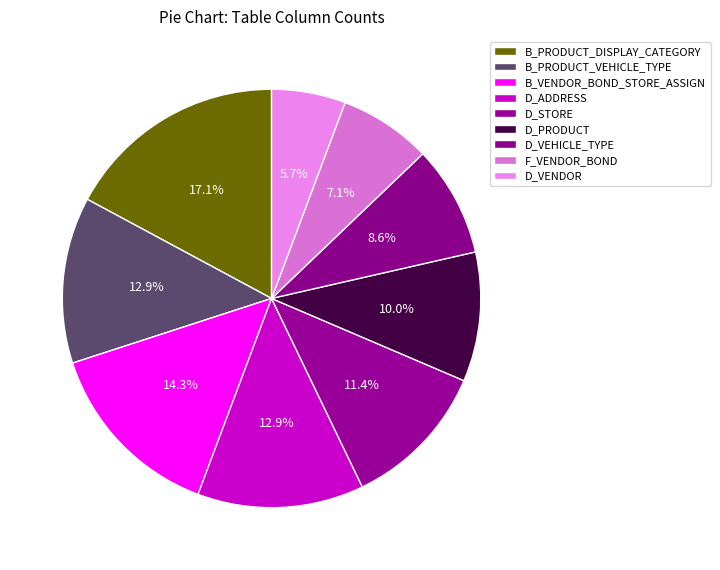

Does B_PRODUCT_DISPLAY_CATEGORY represent more than half of the total?

No